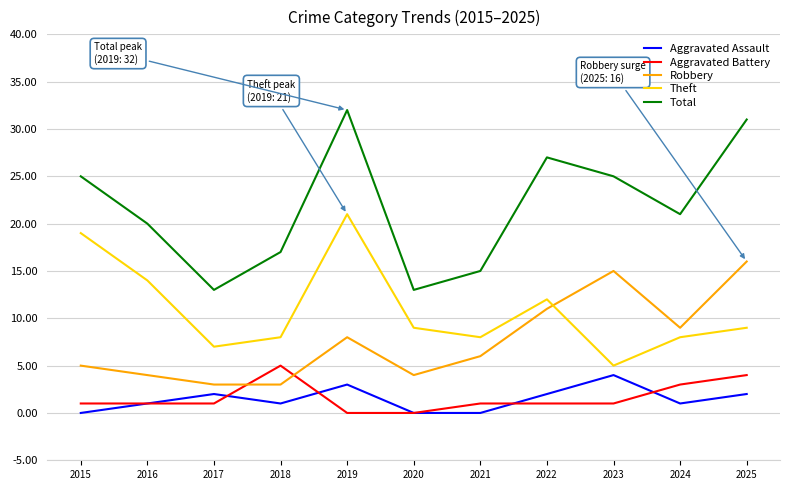

Reading left to right, what are all the values shown in this chart?

Aggravated Assault: 0	1	2	1	3	0	0	2	4	1	2
Aggravated Battery: 1	1	1	5	0	0	1	1	1	3	4
Robbery: 5	4	3	3	8	4	6	11	15	9	16
Theft: 19	14	7	8	21	9	8	12	5	8	9
Total: 25	20	13	17	32	13	15	27	25	21	31